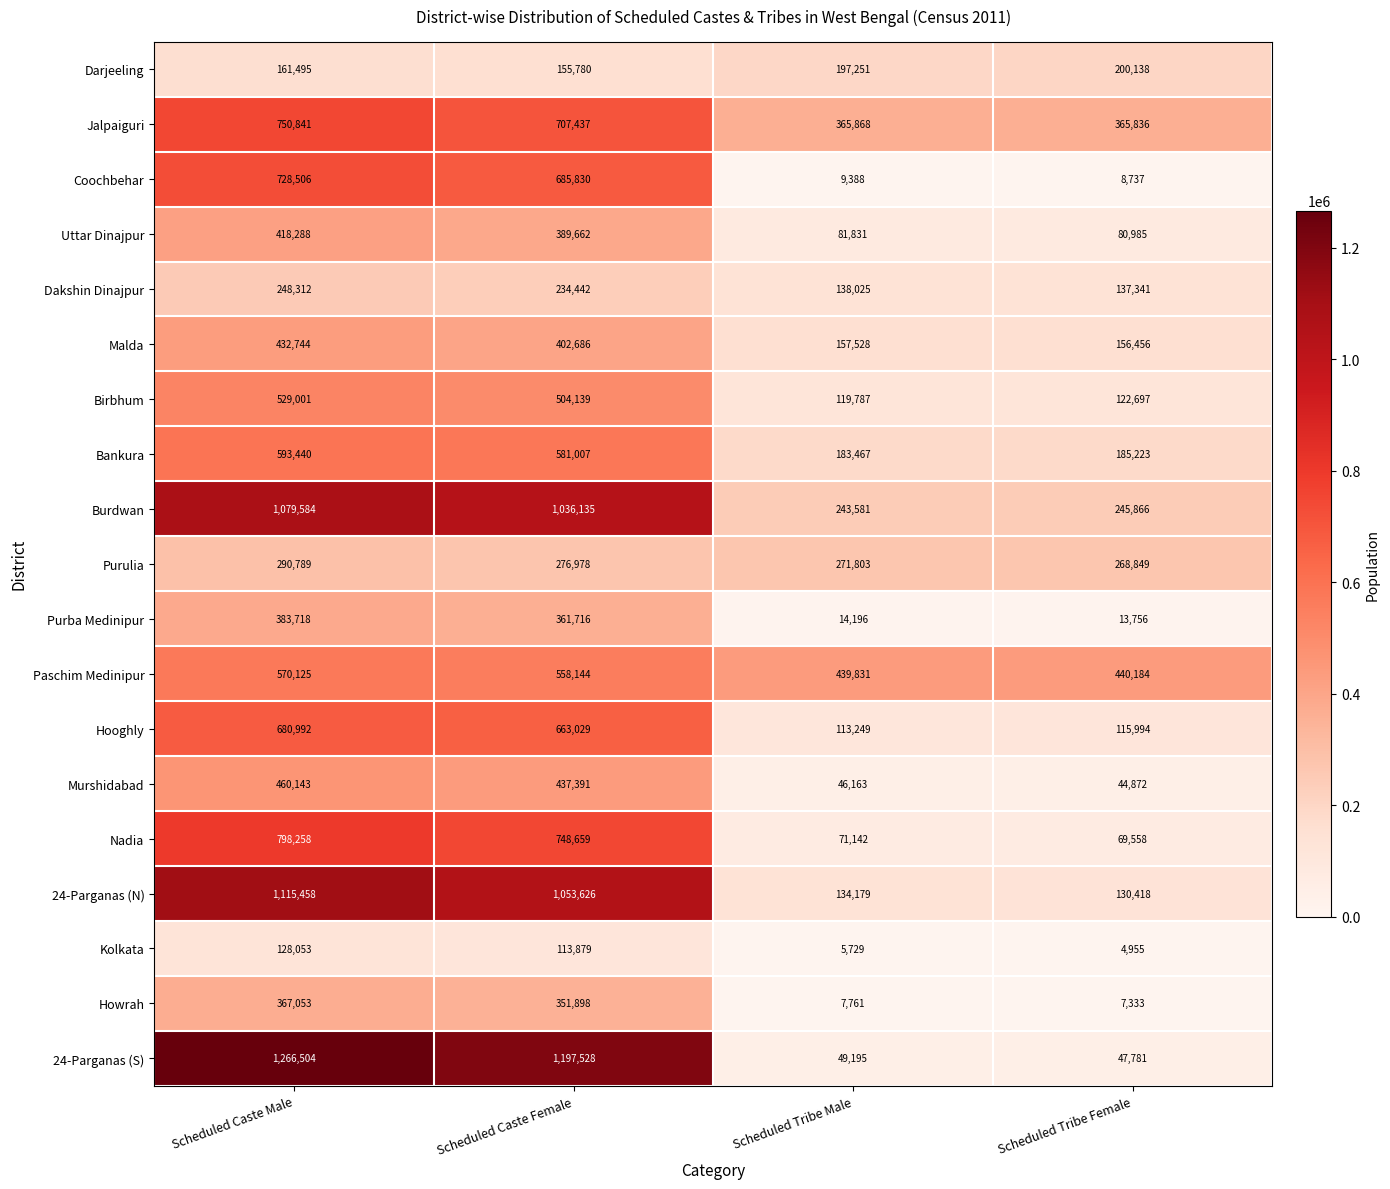

What is the sum of all Paschim Medinipur values?

2008284